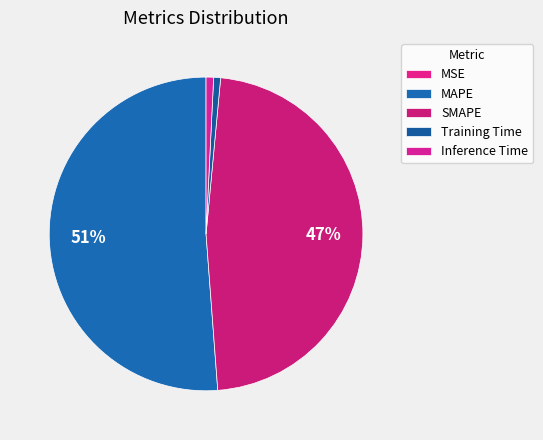

Which category has the smallest portion of the pie?

MSE